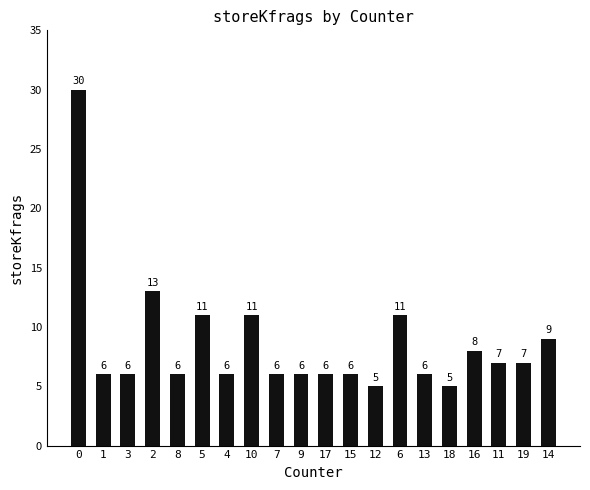

The value at 7 is 6. True or false?

True